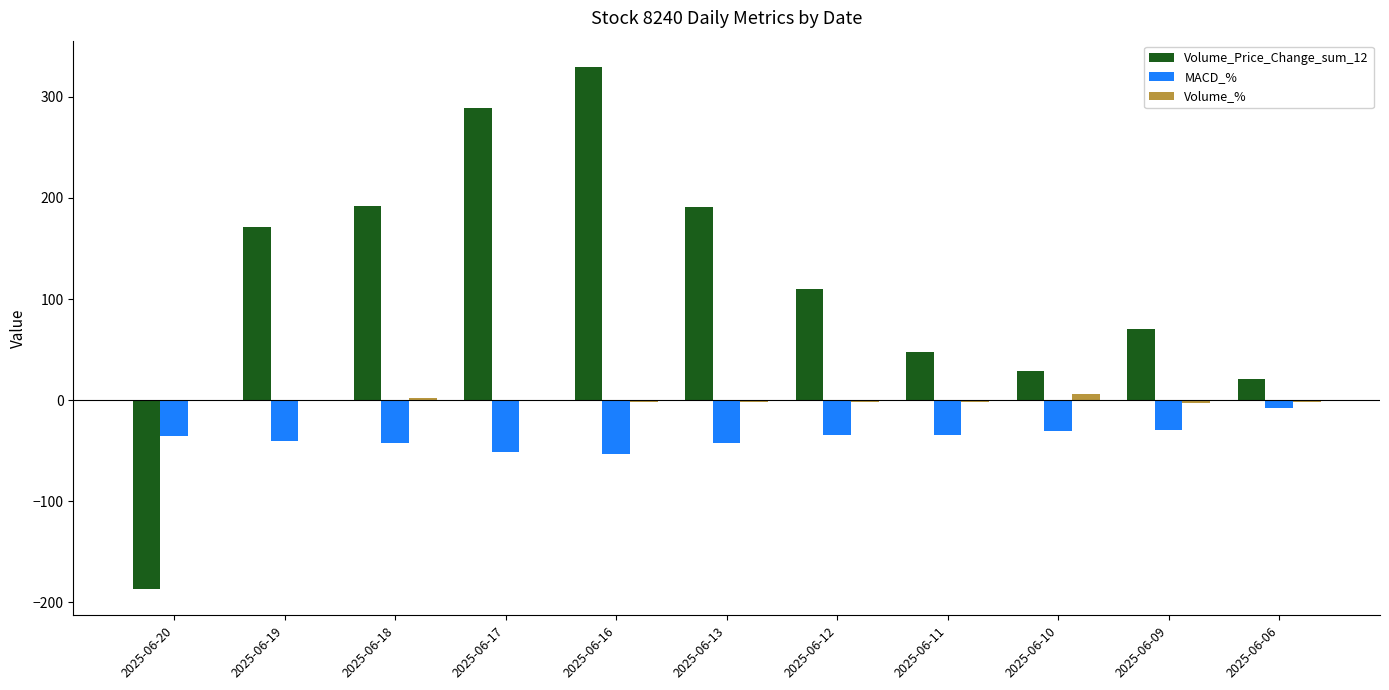

What is the average value of the Volume_Price_Change_sum_12 series?

114.9